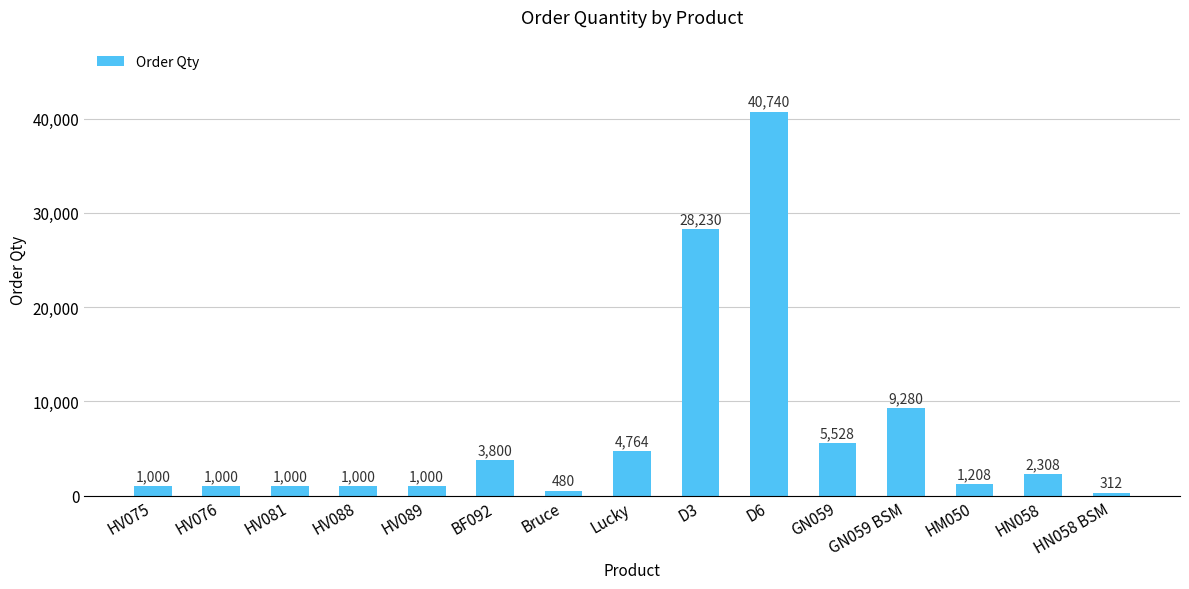

True or false: the data shows 1000 at HV075.

True